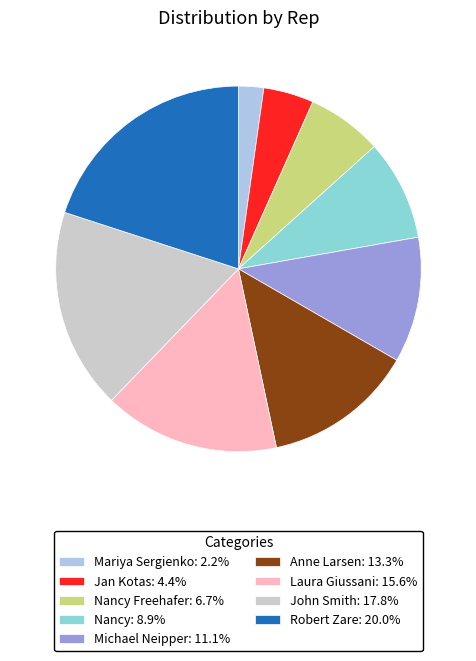

Is the sum of Anne Larsen: 13.3% and Robert Zare: 20.0% greater than half?

No